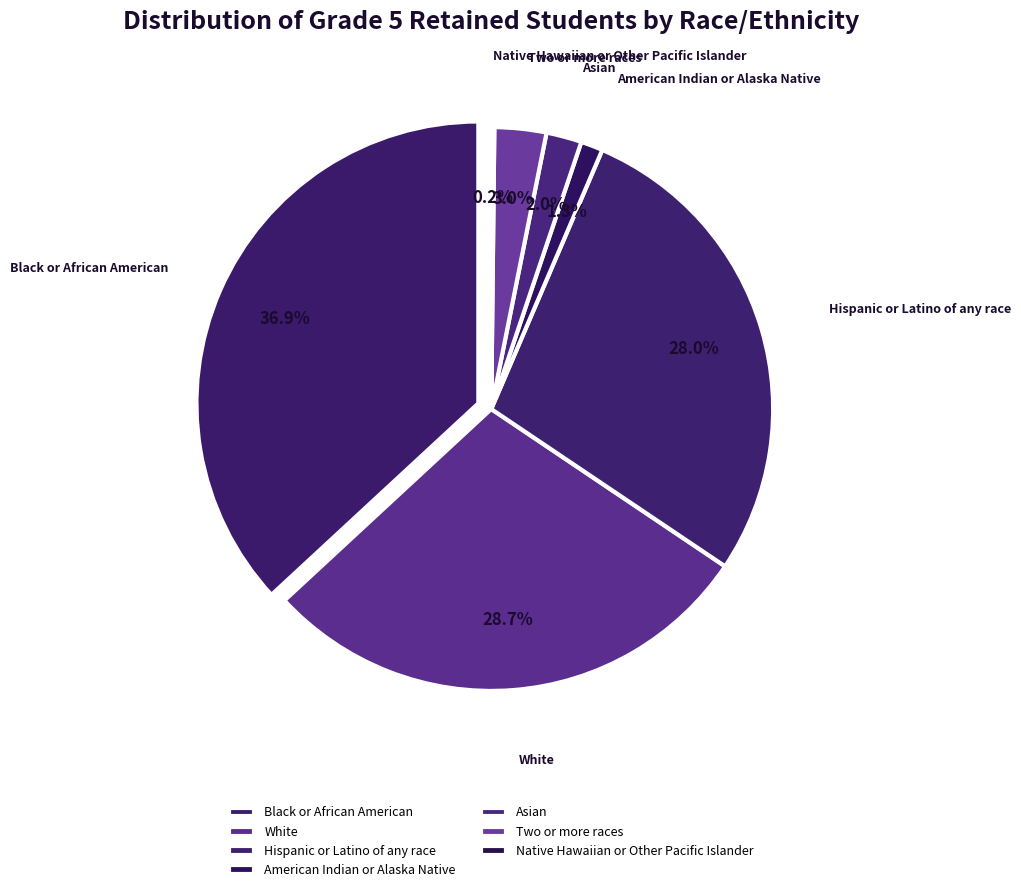

Is it true that Native Hawaiian or Other Pacific Islander is 1% of the pie?

False